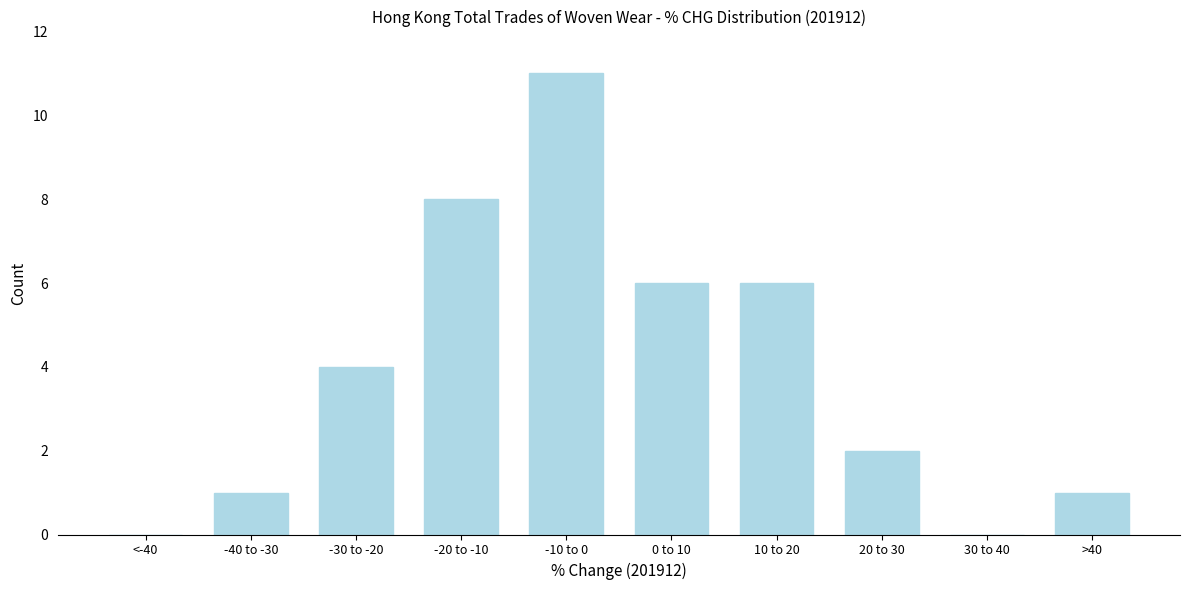

Reading left to right, transcribe all the data shown in this chart.

<-40=0	-40 to -30=1	-30 to -20=4	-20 to -10=8	-10 to 0=11	0 to 10=6	10 to 20=6	20 to 30=2	30 to 40=0	>40=1